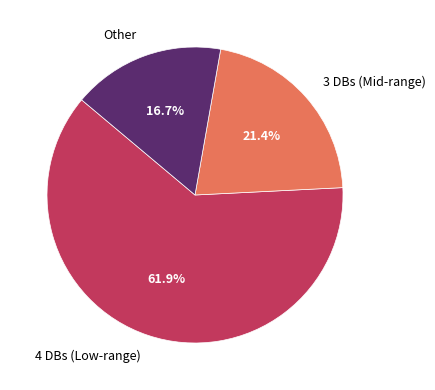

Rank the categories by value from highest to lowest.

4 DBs (Low-range), 3 DBs (Mid-range), Other